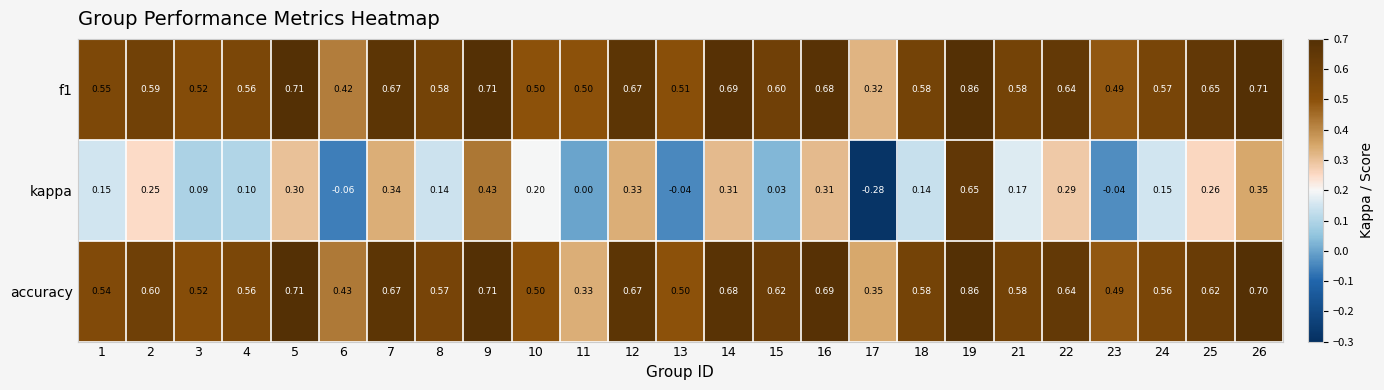

Is the value of accuracy at 22 greater than the value of kappa at 25?

Yes